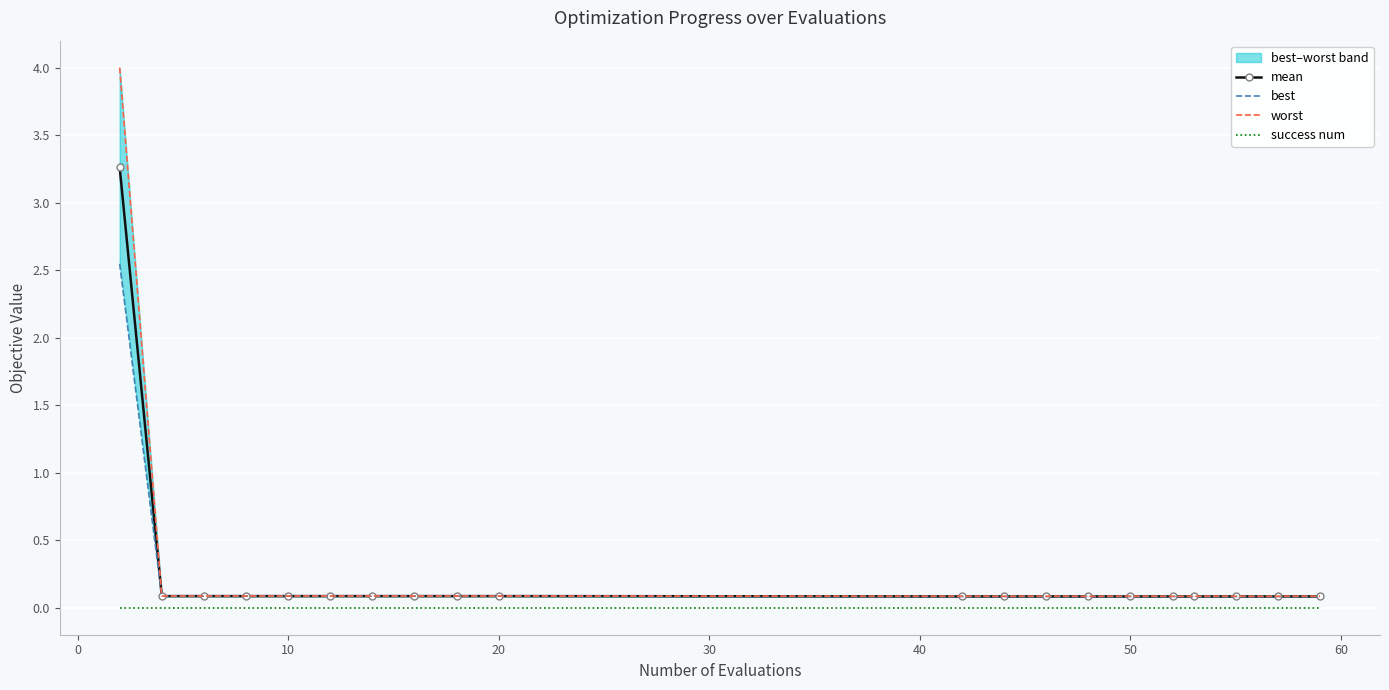

What is the highest value of the mean series?

3.3